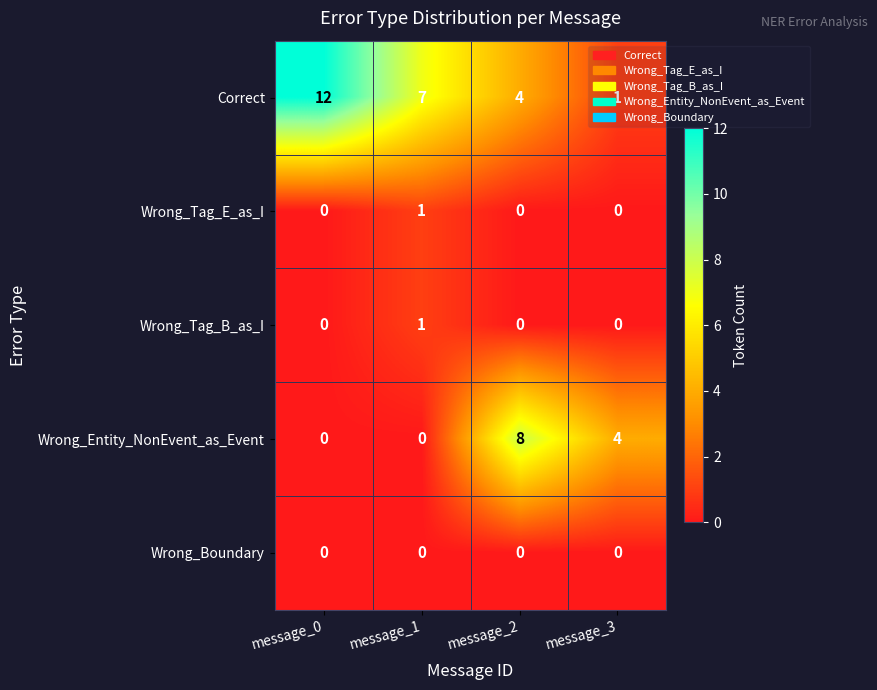

Which series has the largest total across all categories?

Correct